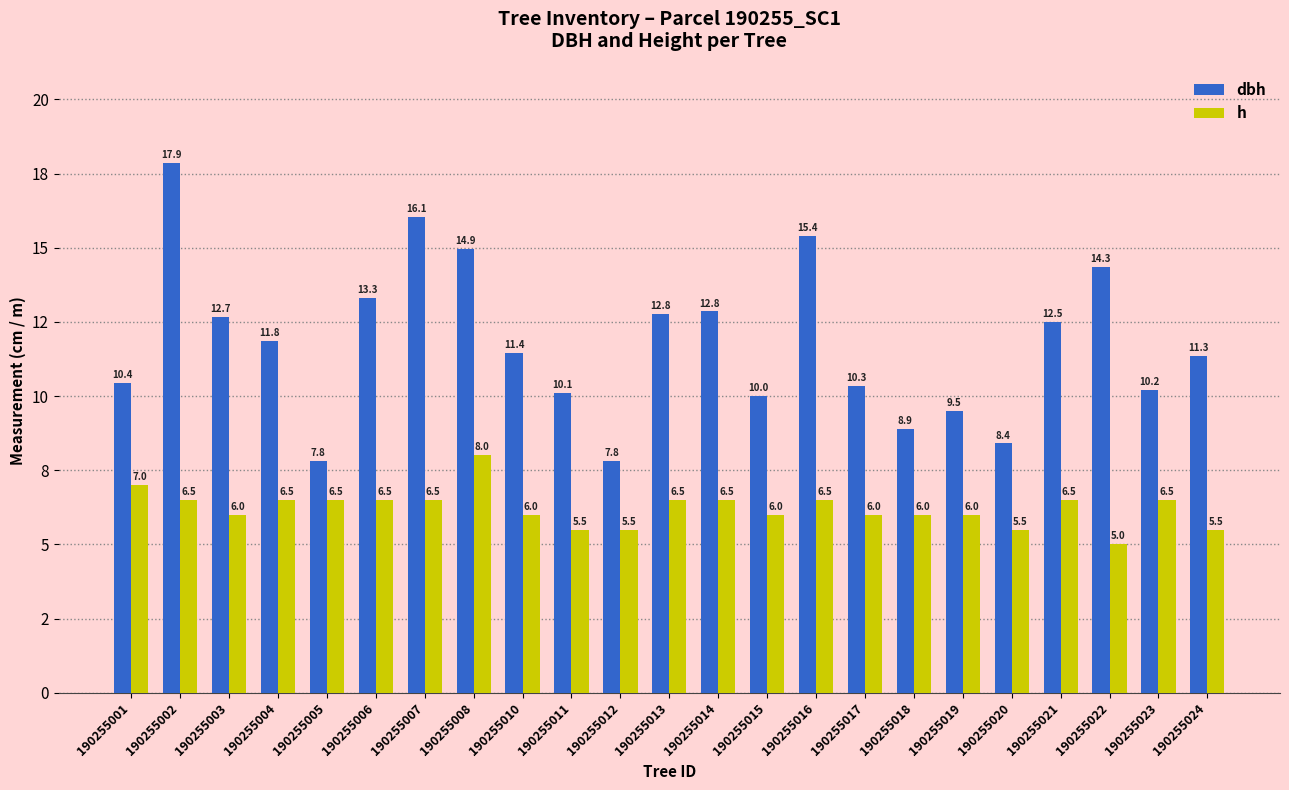

Are the bars grouped side by side (vs. stacked)?

Yes